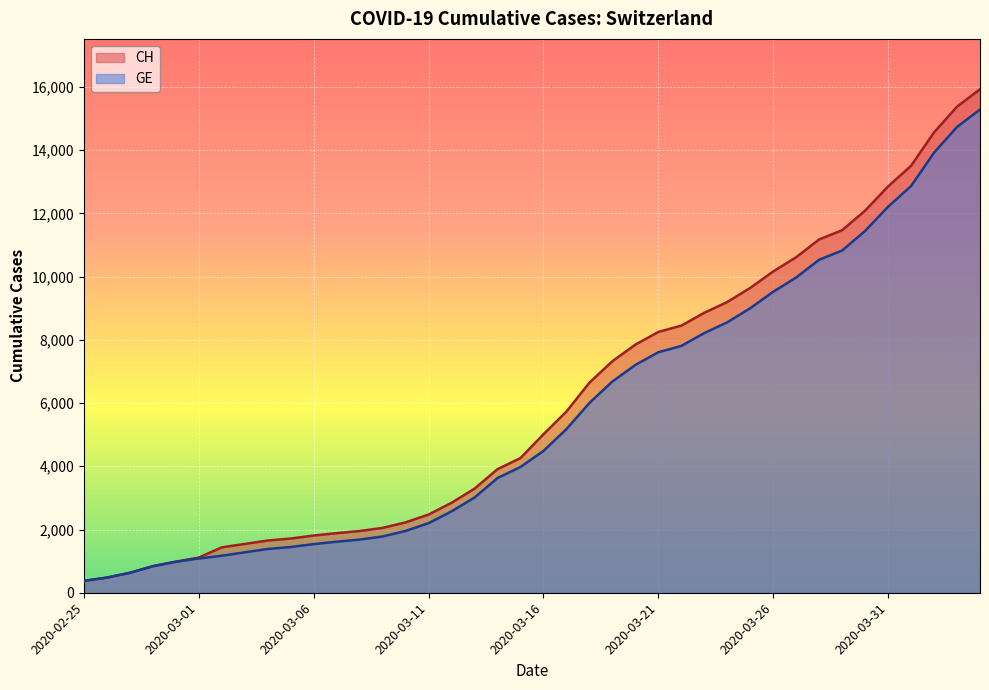

The CH series shows 8249 at 2020-03-21. True or false?

True